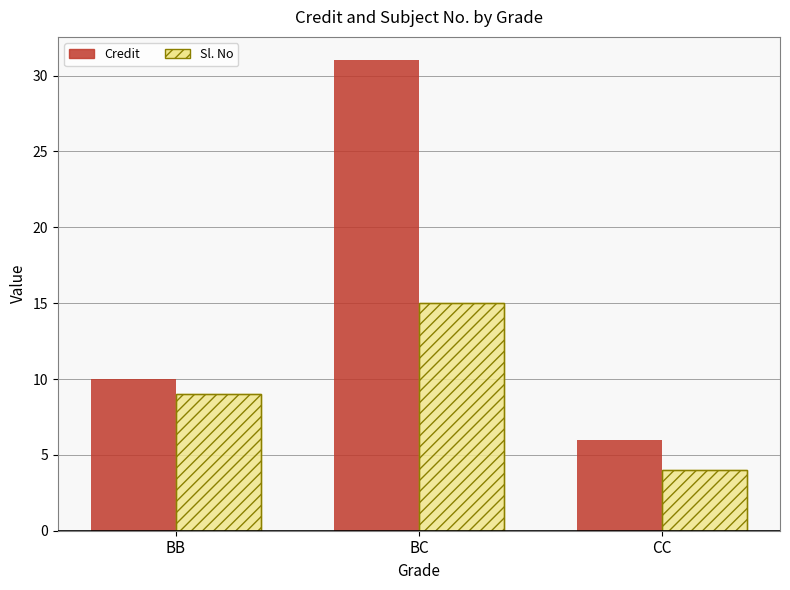

True or false: Sl. No has a value of 14 at BB.

False